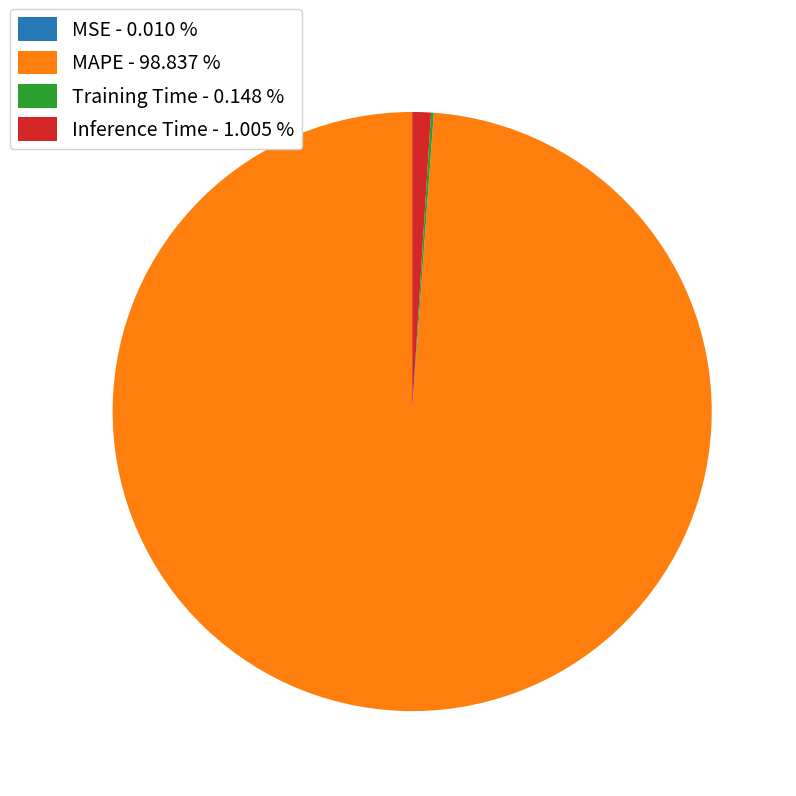

Is there any slice that represents more than half of the pie?

Yes